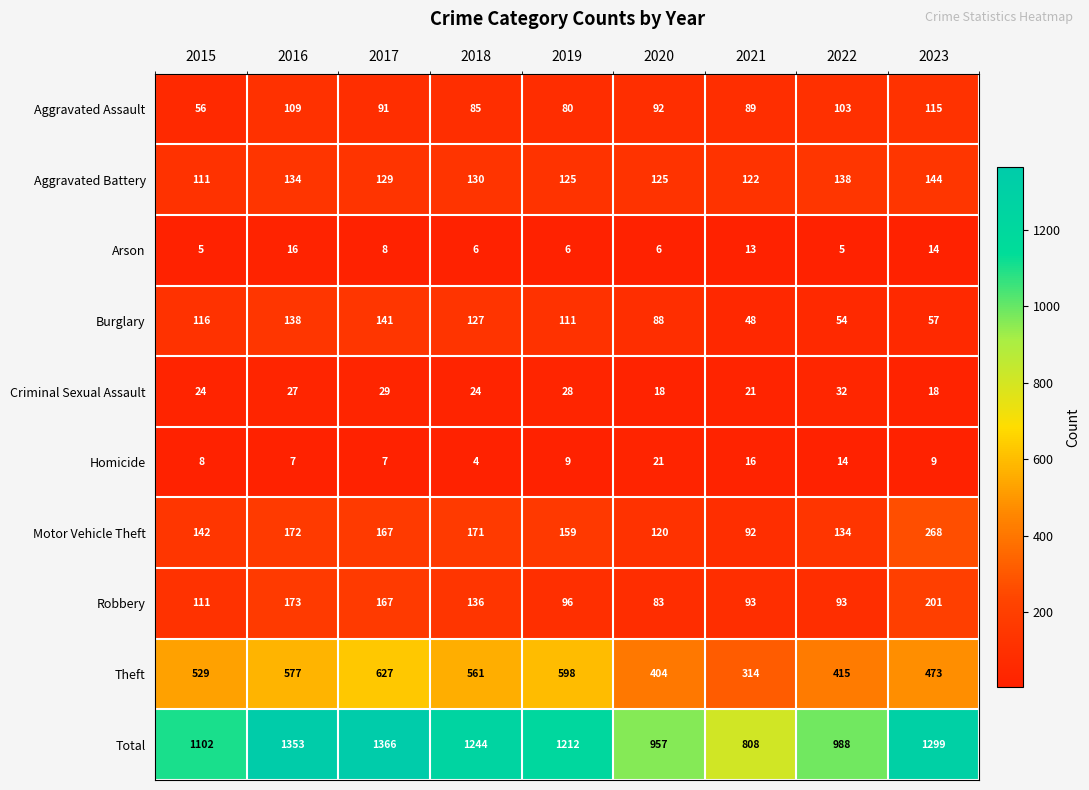

What is the minimum value shown in the chart?

4